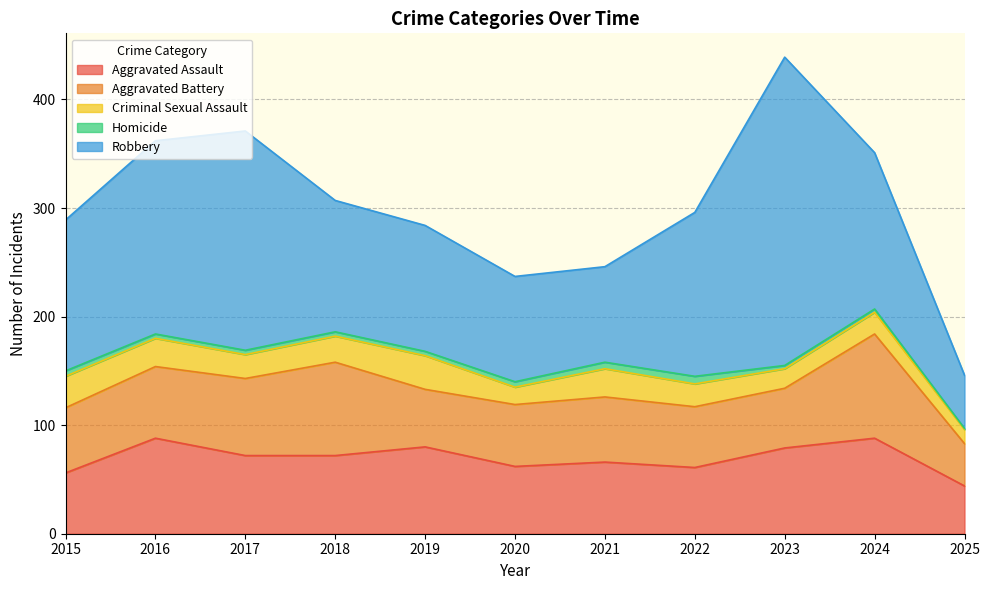

True or false: Aggravated Assault and Robbery cross at least once.

False